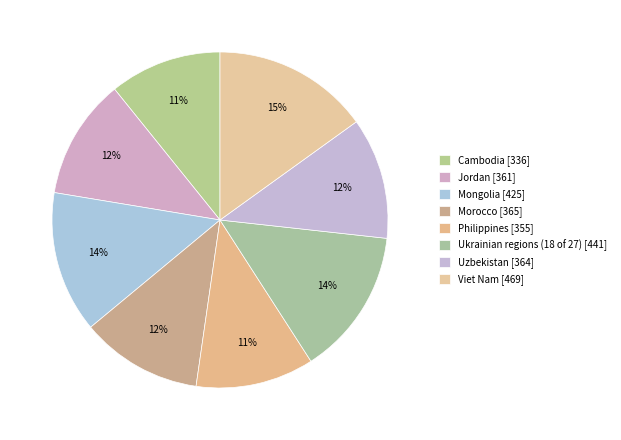

What is the total percentage of Viet Nam and Mongolia?

28.7%